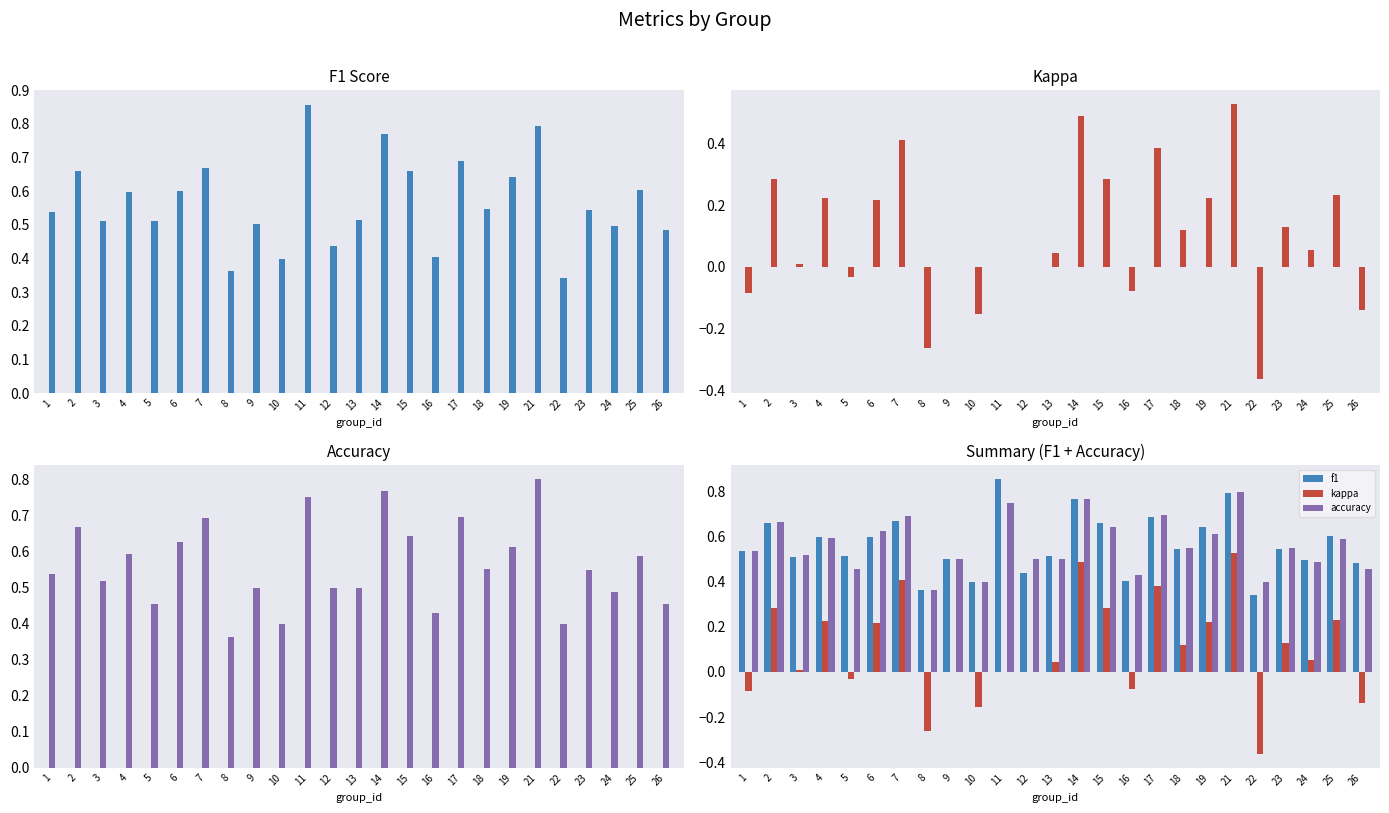

What is the value of the kappa bar at the 8th from the left?

-0.3